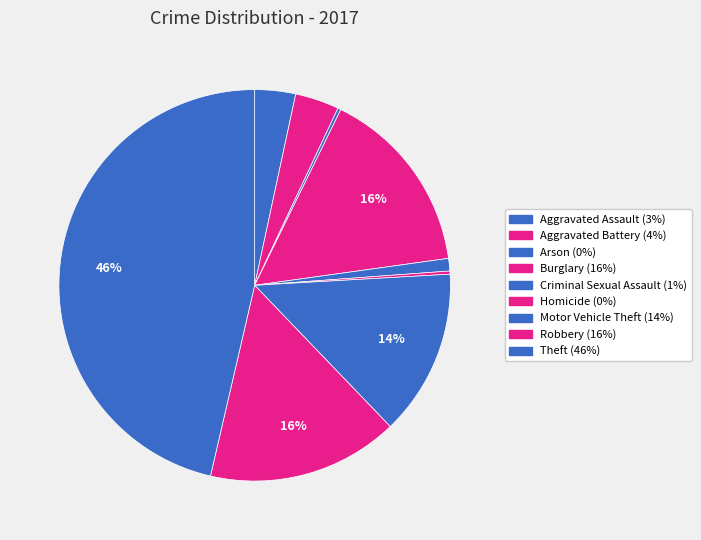

To the nearest percent, what portion does Theft represent?

46%